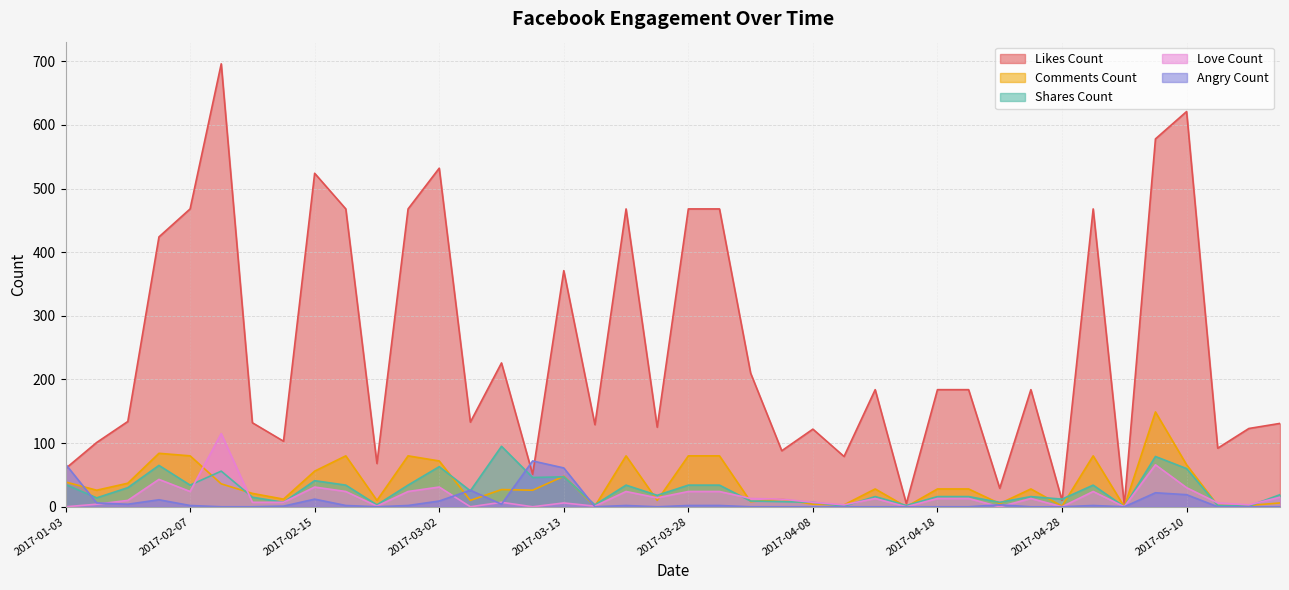

What is the sum of the comments_count values at 2017-01-05 and 2017-04-11?

29